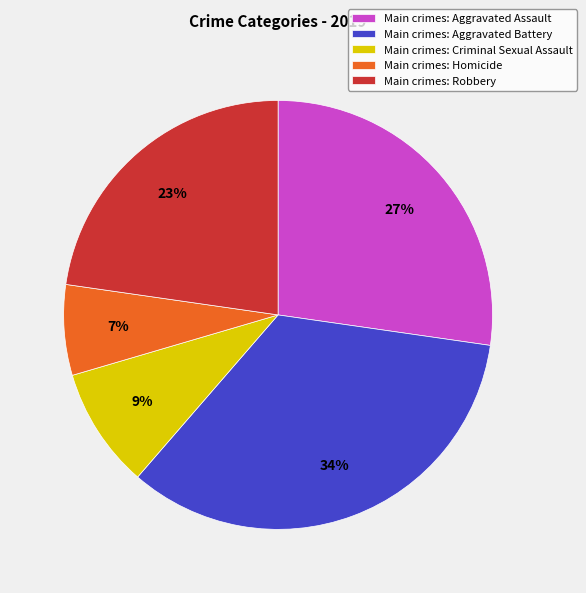

Is there a majority slice in this chart?

No